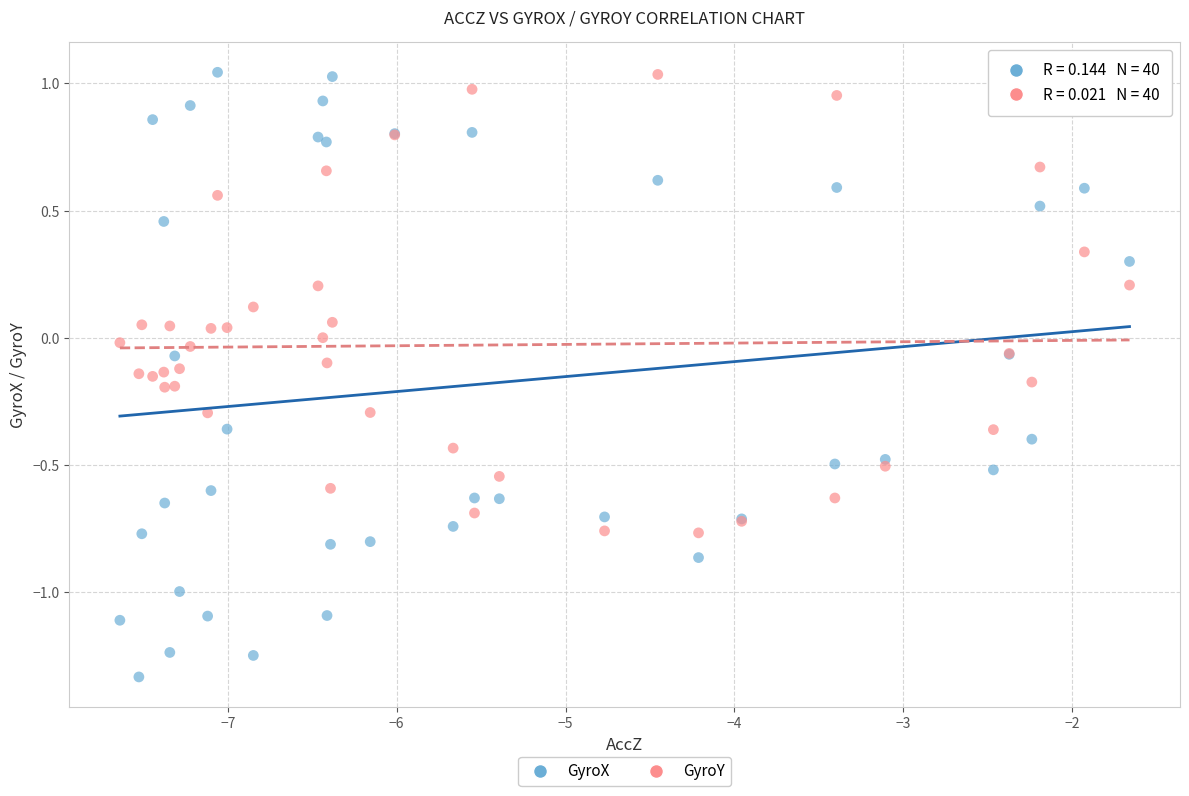

What is the X range (max minus min) for the scatter plot?

6.0